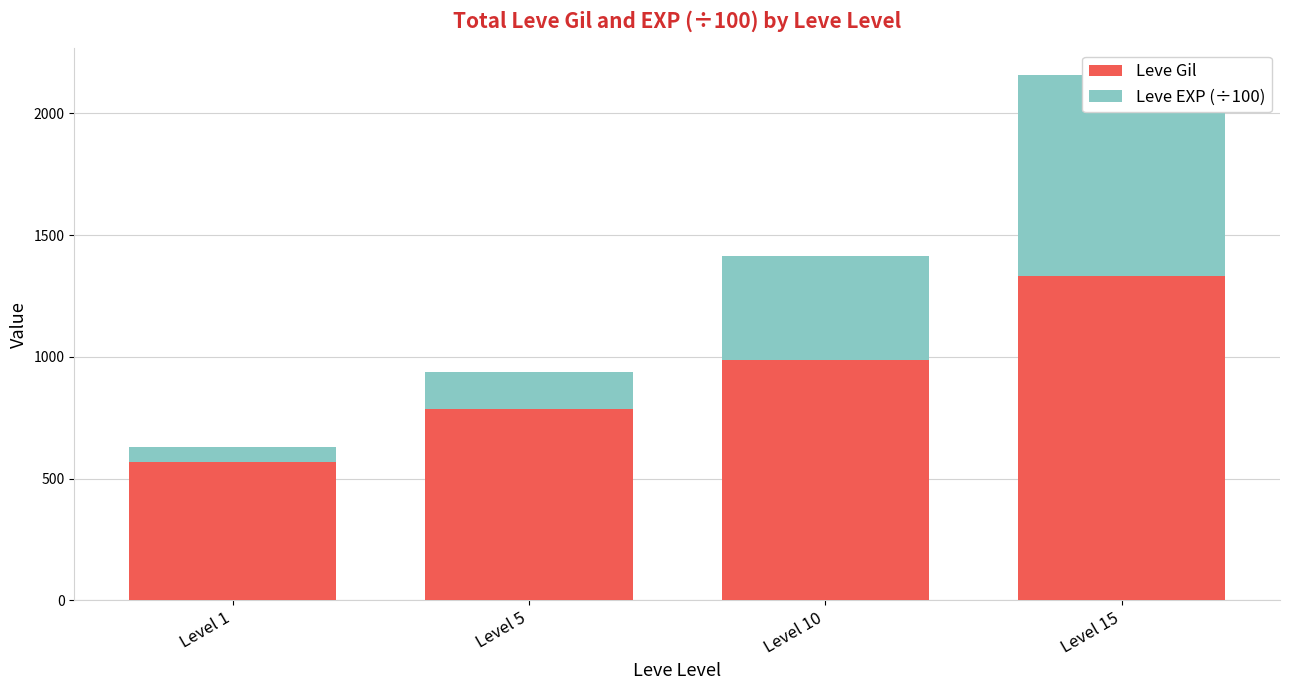

How many groups of bars are there?

4